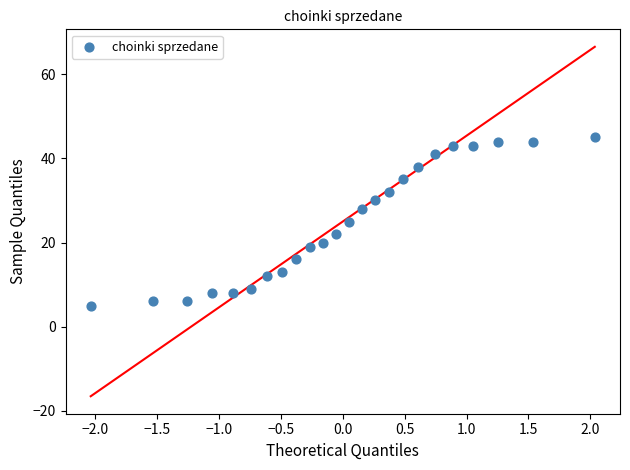

What is the range of Y values (max minus min)?

40